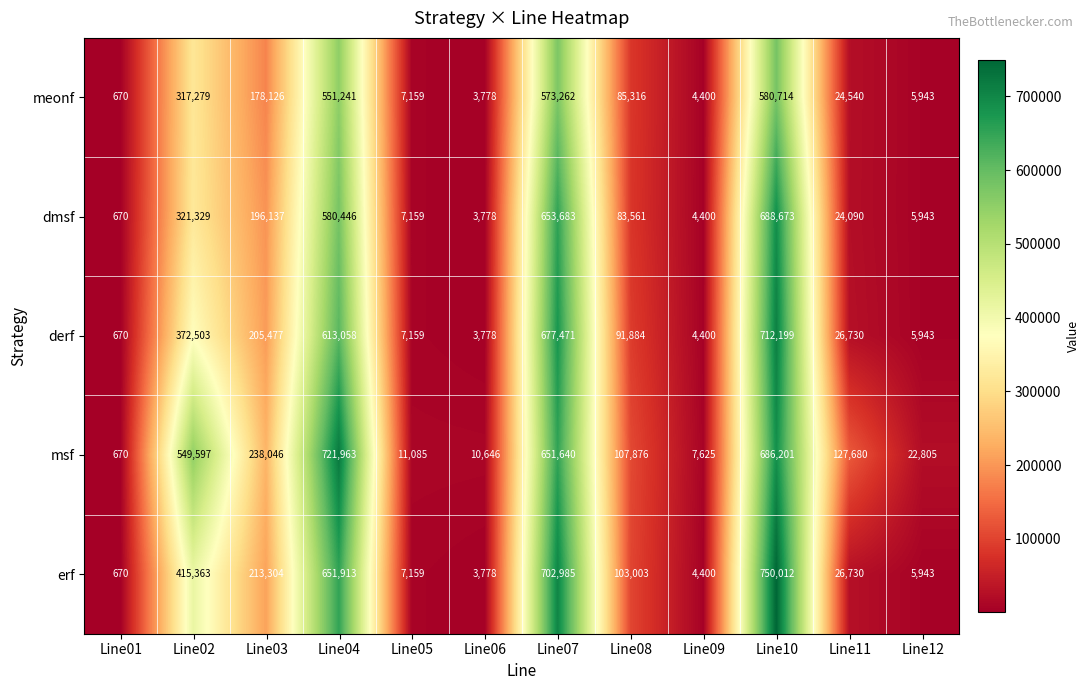

How many distinct data groups are displayed?

5